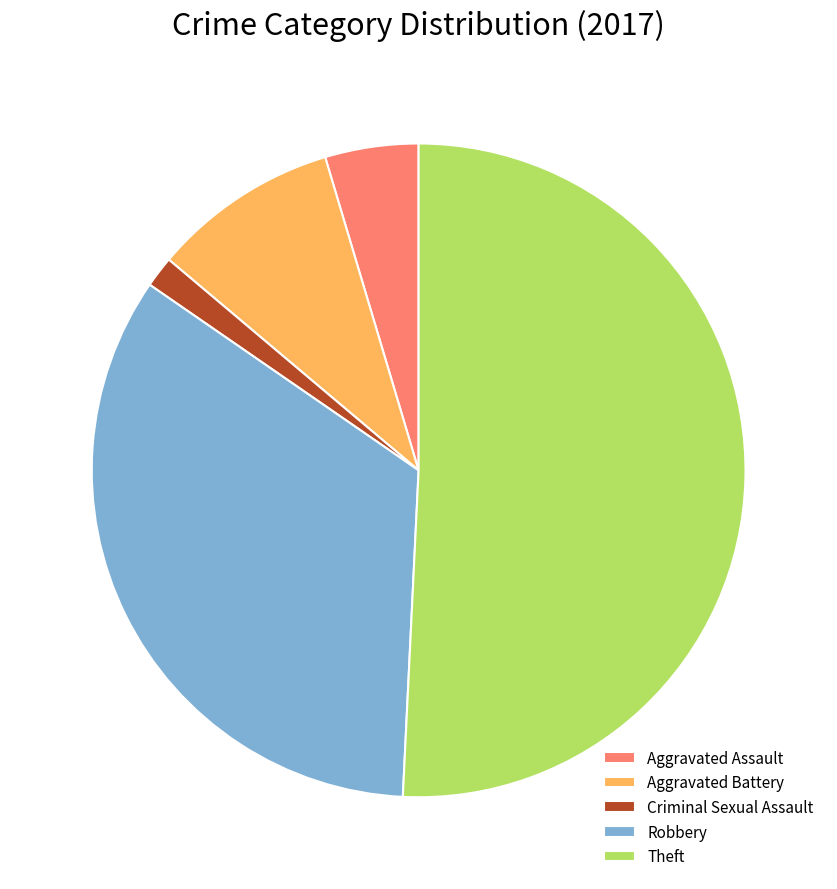

How many slices are in this pie chart?

5